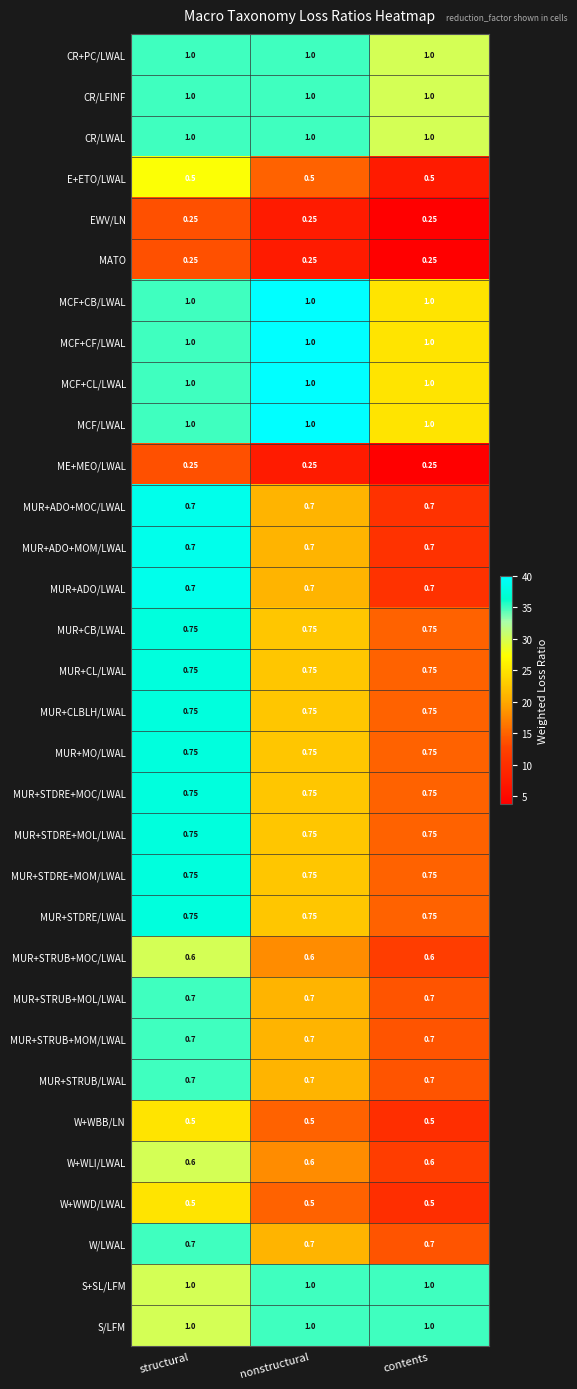

How many data points does each series have?

3